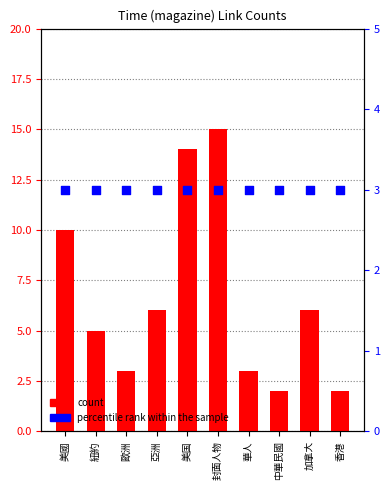

Which series reaches the maximum Y coordinate?

count